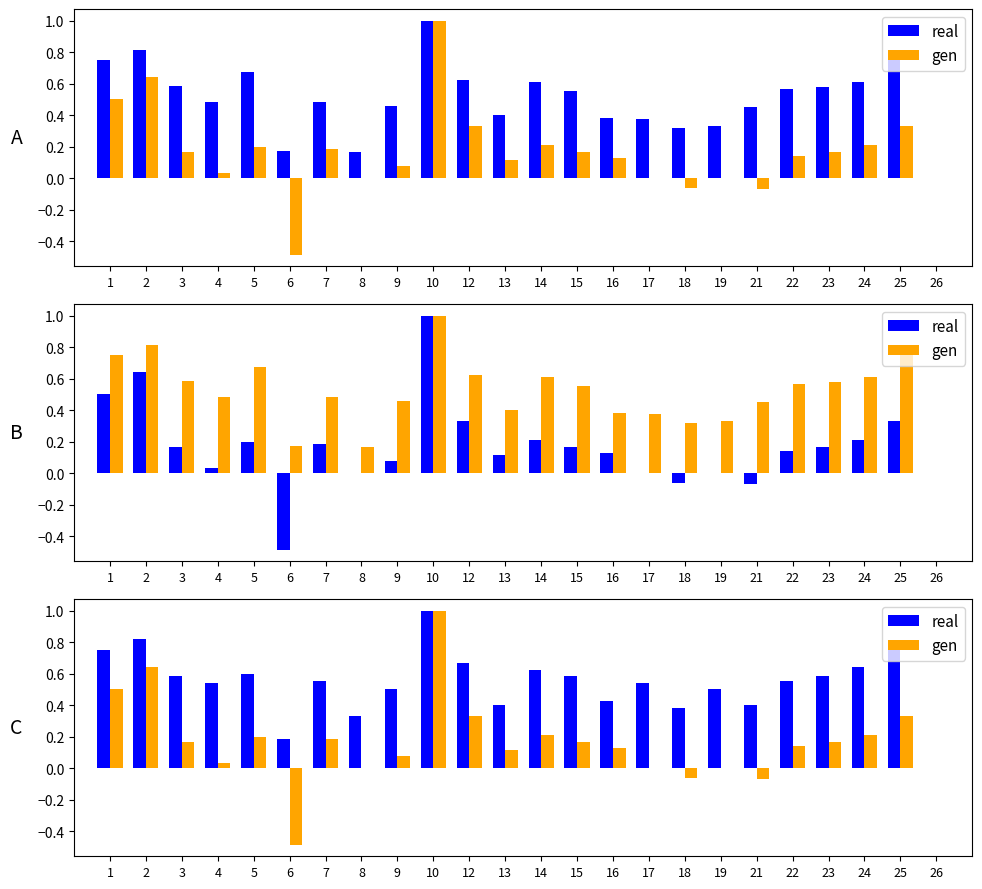

Which series has the largest total across all categories?

real